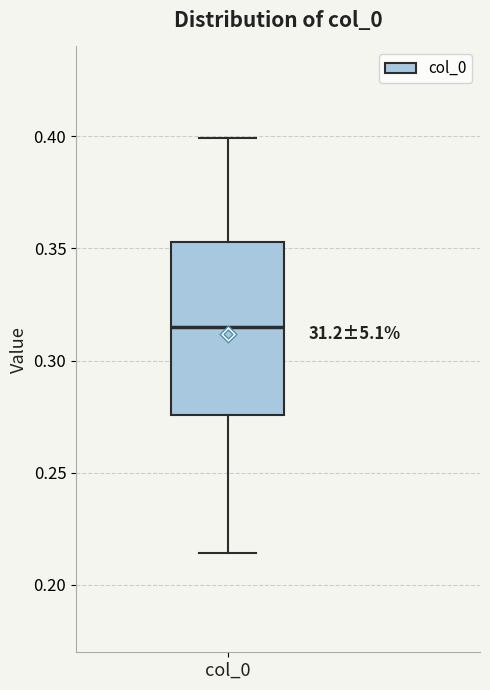

Where does the lower whisker of the box for col_0 end on the y-axis? The values are not printed on the chart, so give them approximately, as read against the axis.

0.215